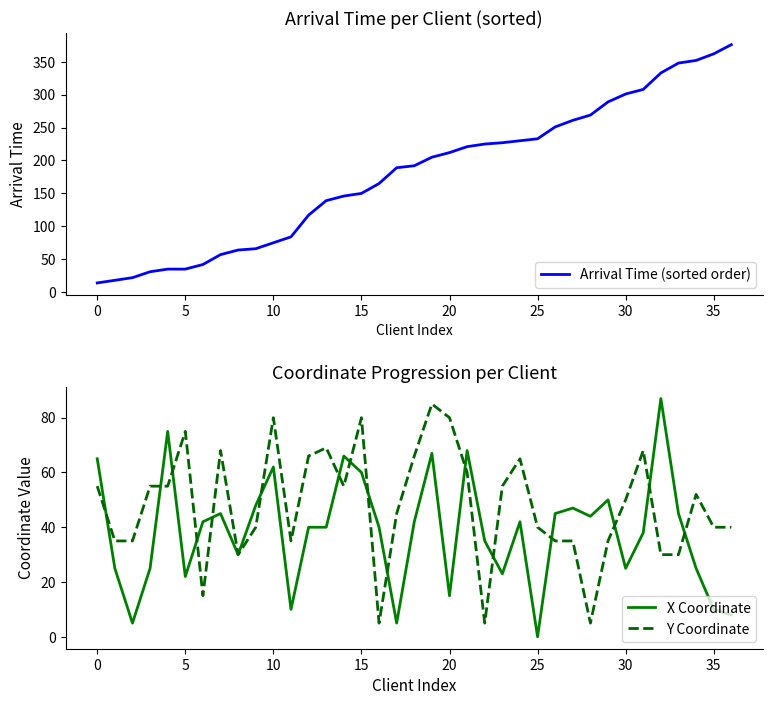

True or false: X Coordinate has a value of 16 at 30.

False